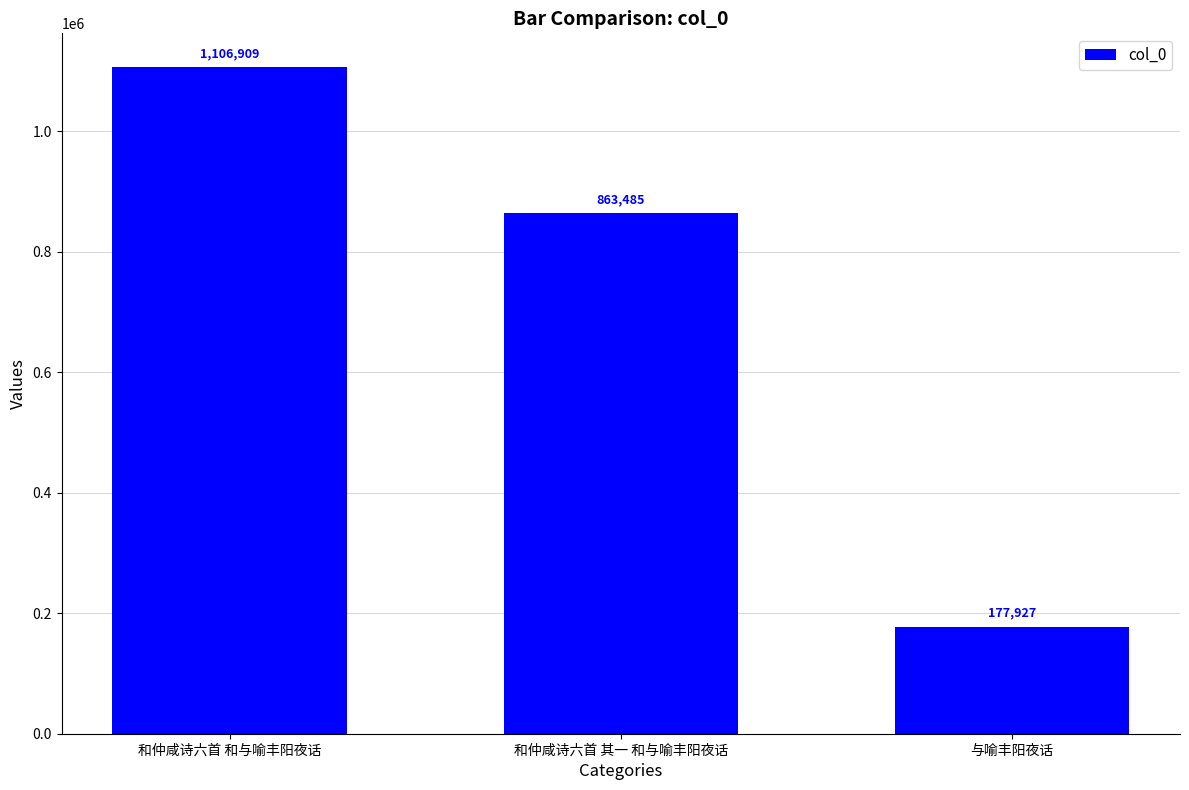

How many distinct data groups are displayed?

1